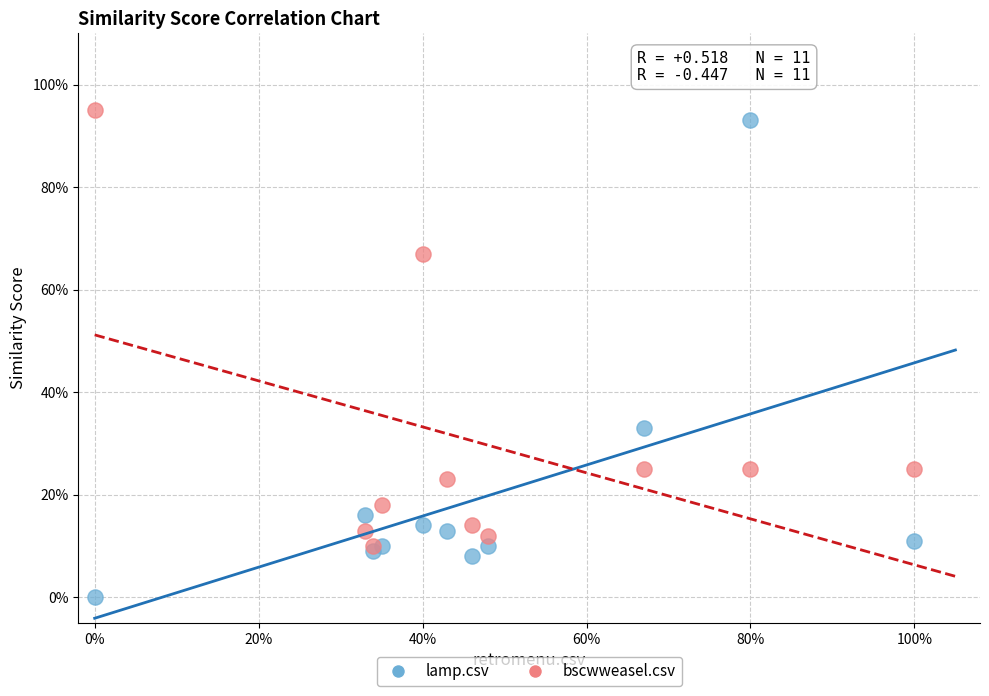

Which series reaches the maximum Y coordinate?

bscwweasel.csv